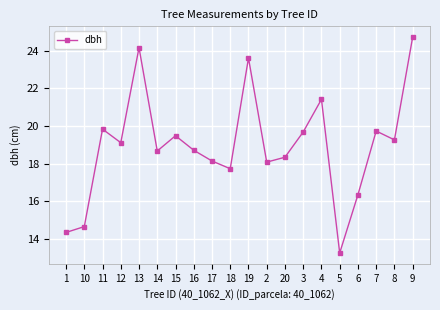

True or false: the data shows 13.3 at 5.

True